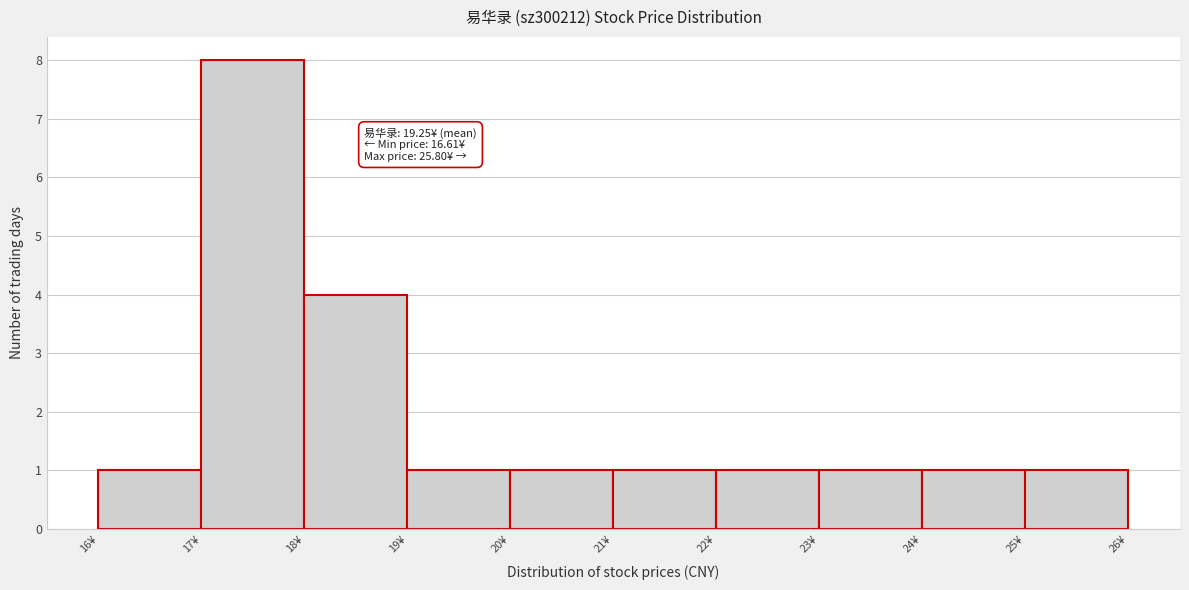

Over which range of the x-axis is the bar tallest?

17 to 18